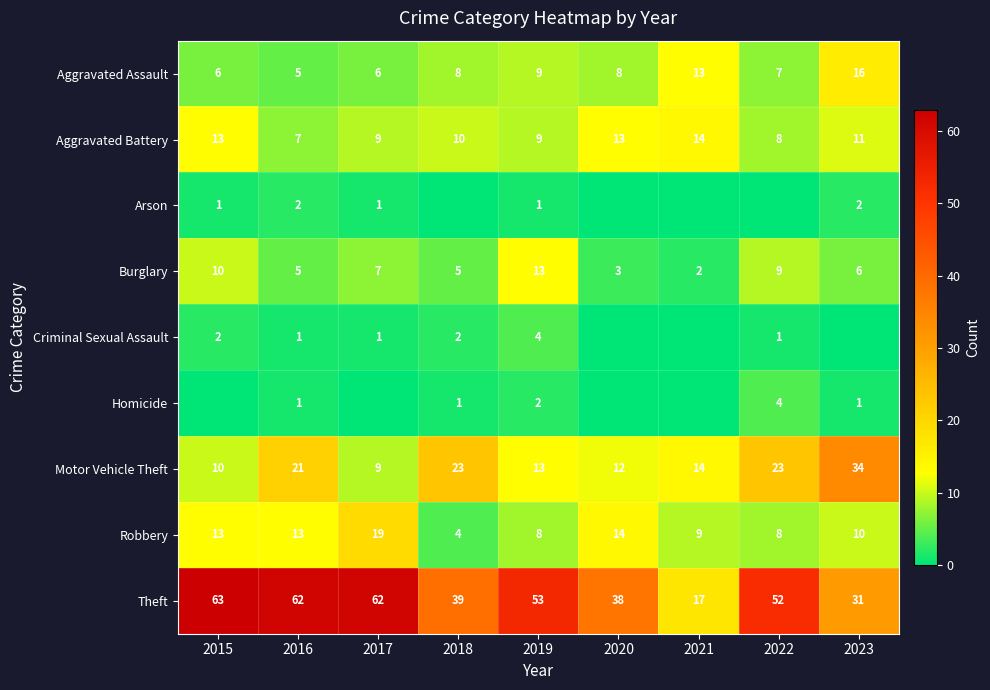

How many categories are shown in the chart?

9